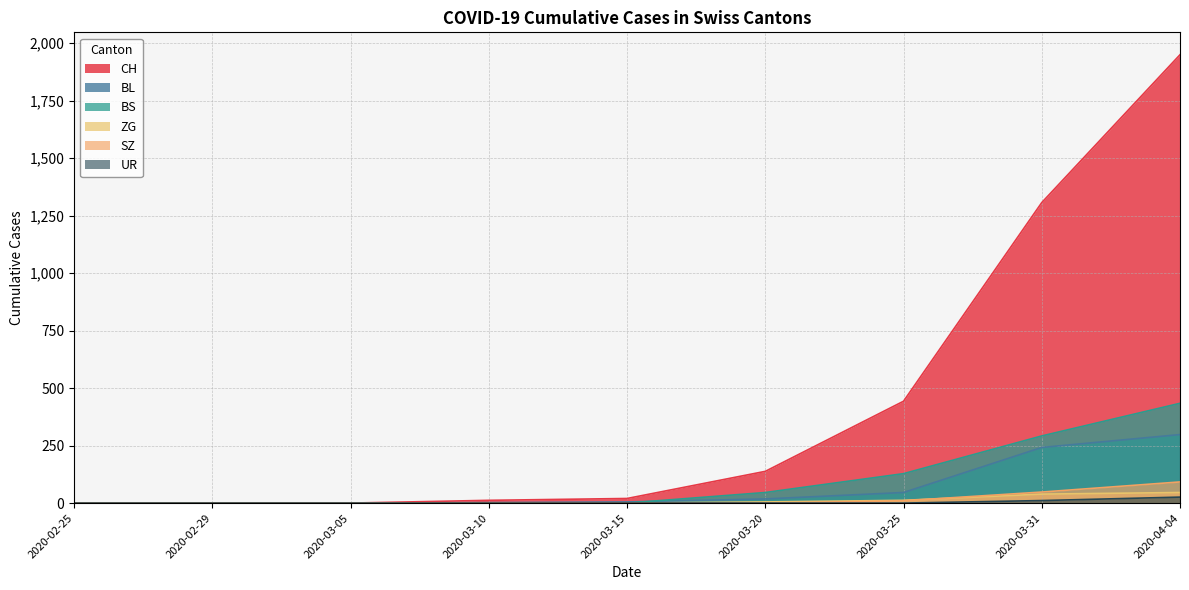

At how many categories does at least one series exceed 148?

3